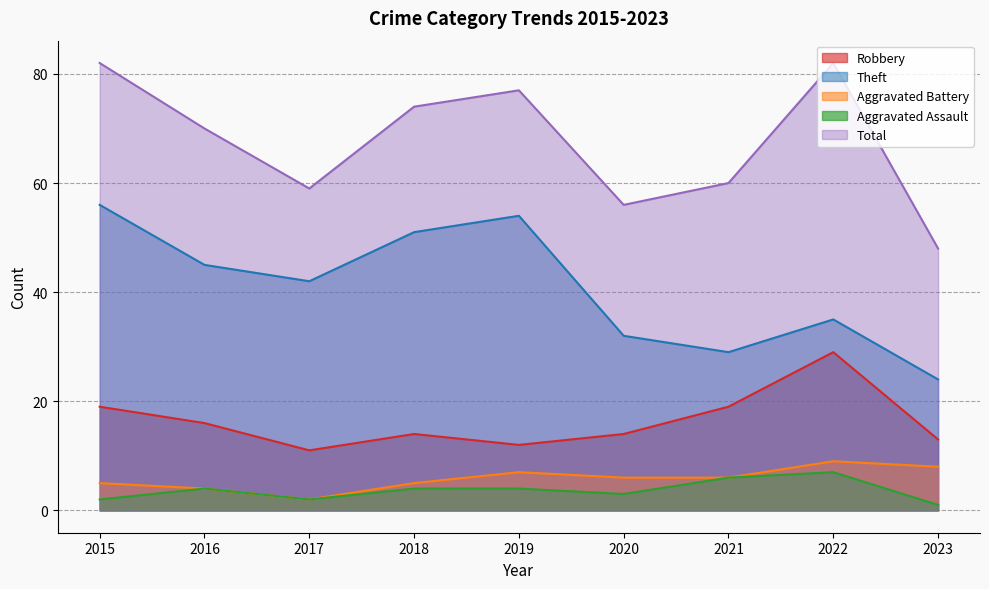

True or false: Aggravated Assault has more than 0 points higher than both neighbors.

True